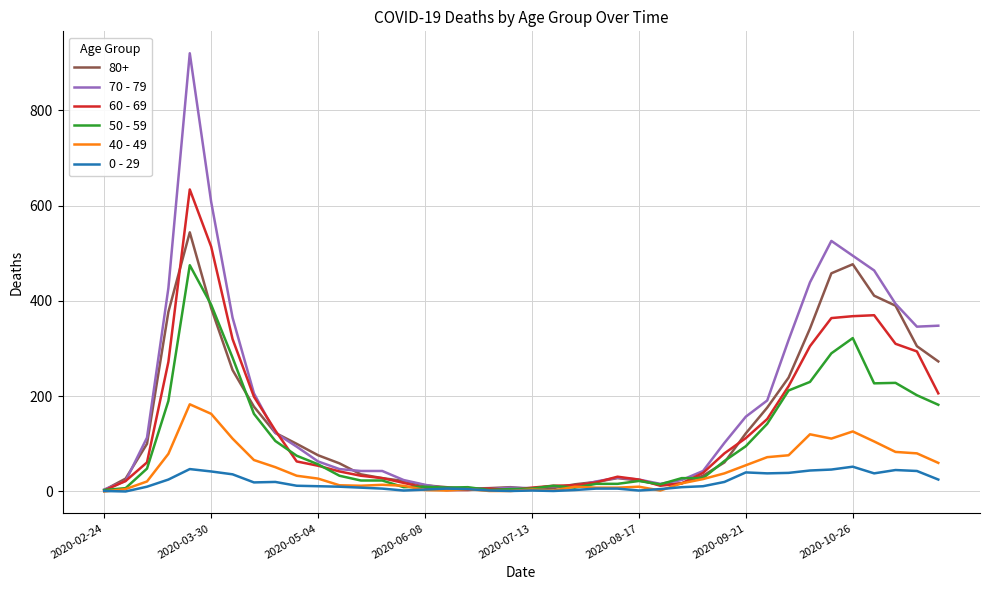

List the series in order of their peak value, highest first.

70 - 79, 60 - 69, 80+, 50 - 59, 40 - 49, 0 - 29